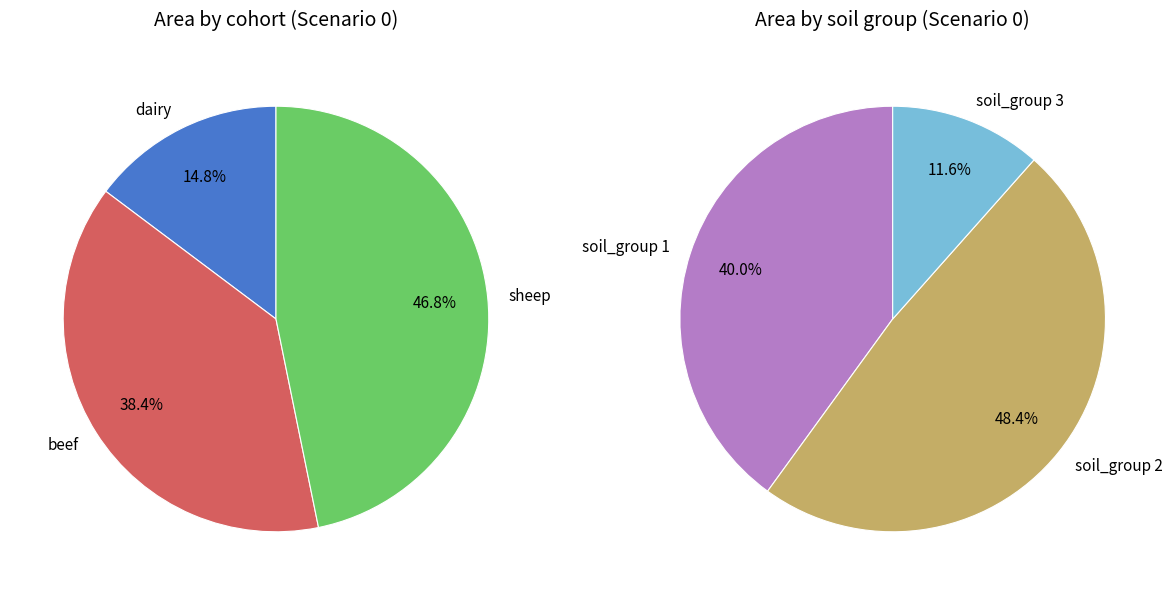

To the nearest percent, what is the average slice percentage?

33%